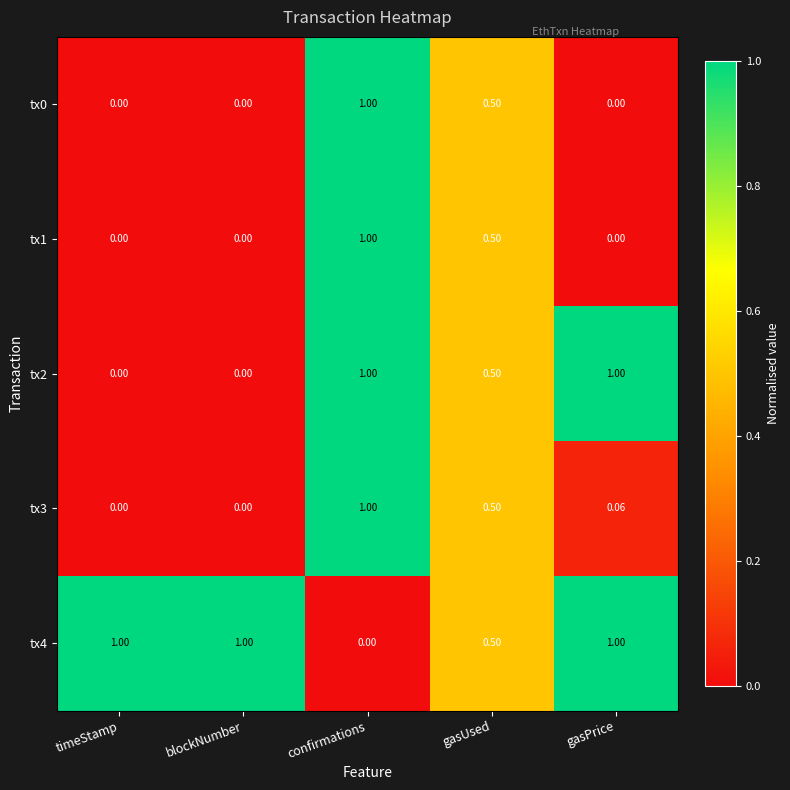

Which category has the lowest value in the tx4 series?

confirmations